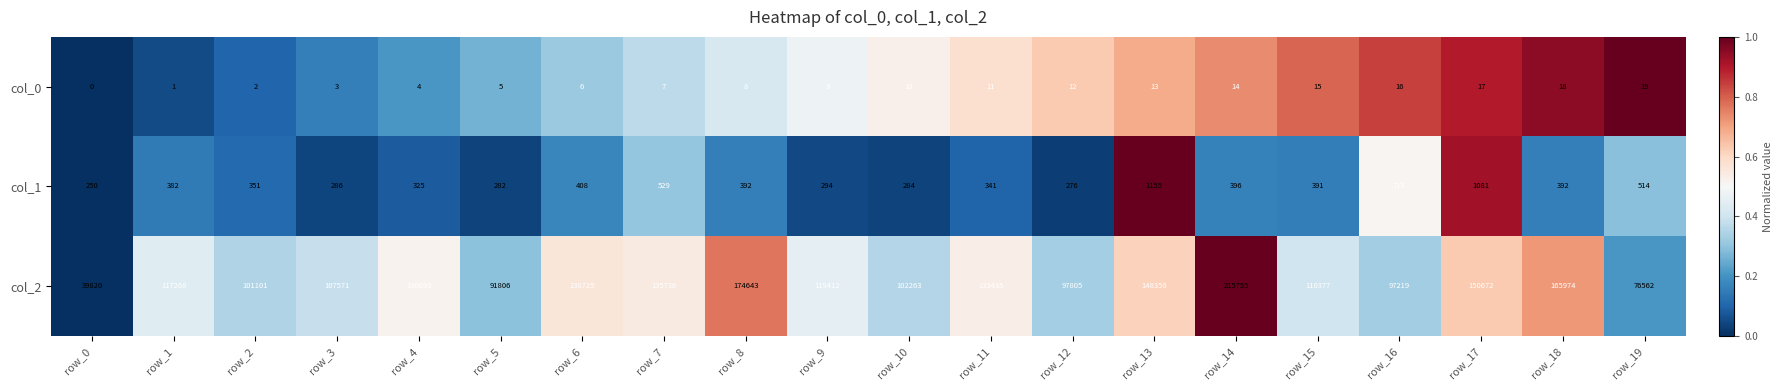

The value of col_2 at row_3 is 31974. True or false?

False